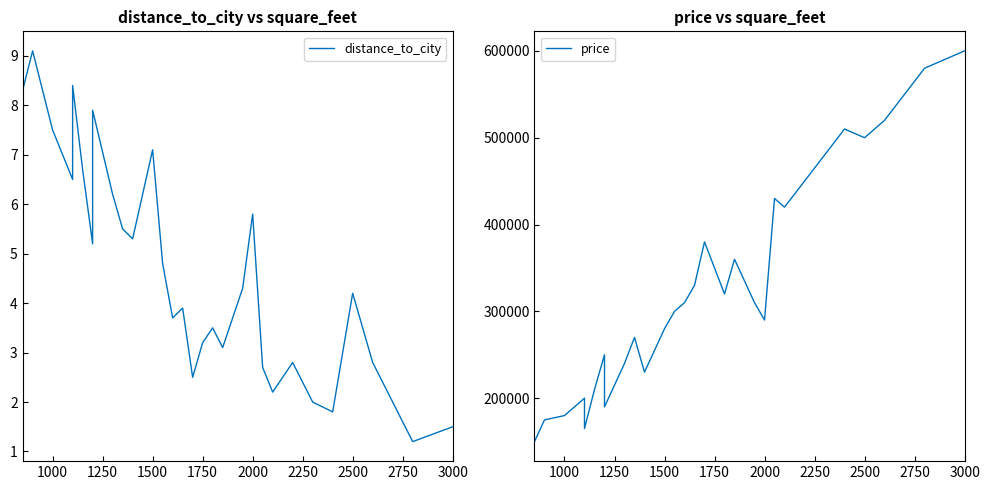

The value of distance_to_city at 10 is 7.0. True or false?

False